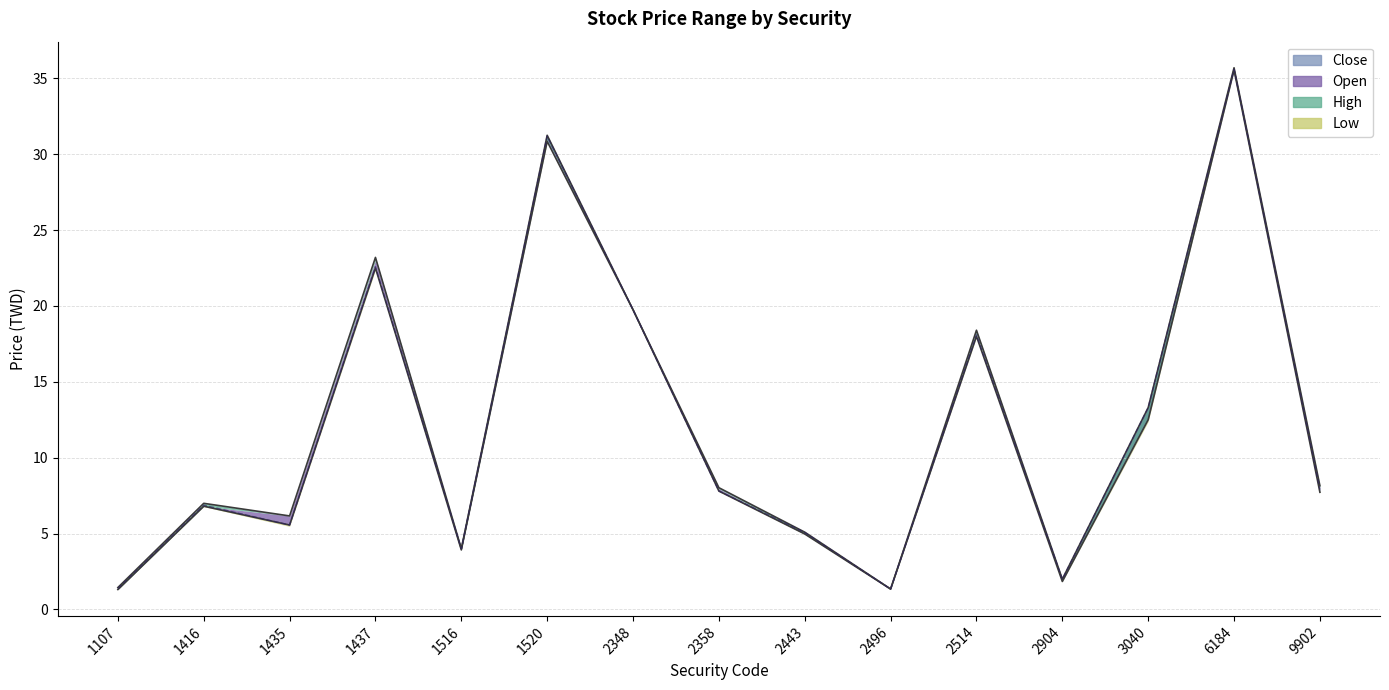

Does the chart have visible grid lines?

Yes